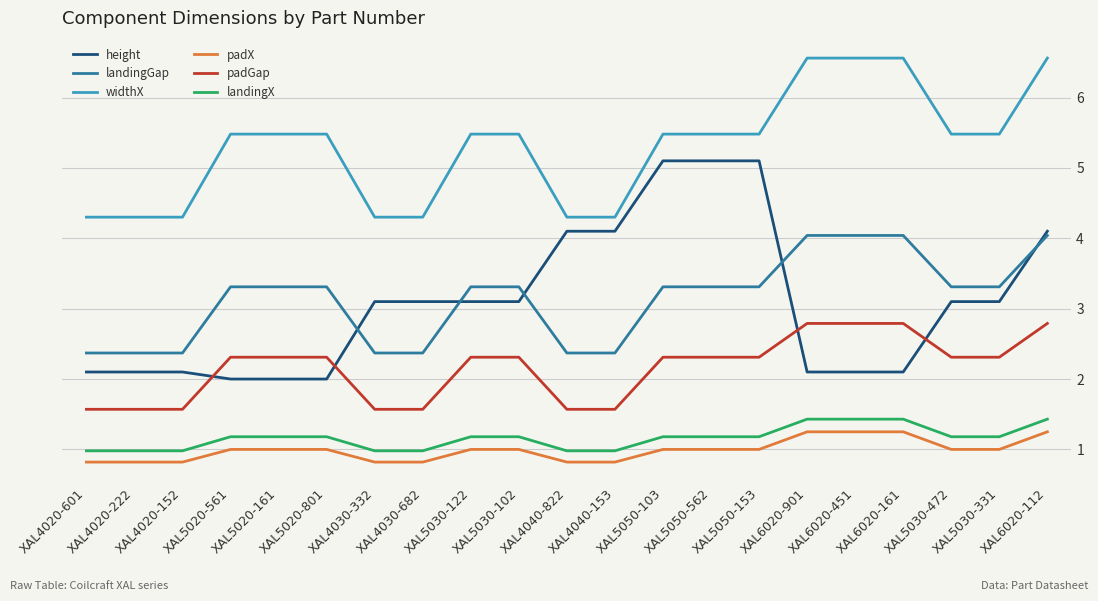

True or false: landingX and padGap intersect in this chart.

False